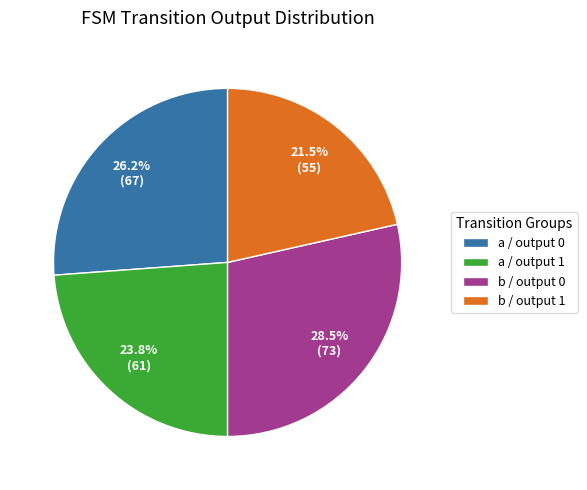

Do a / output 1 and b / output 0 together represent more than half of the pie?

Yes